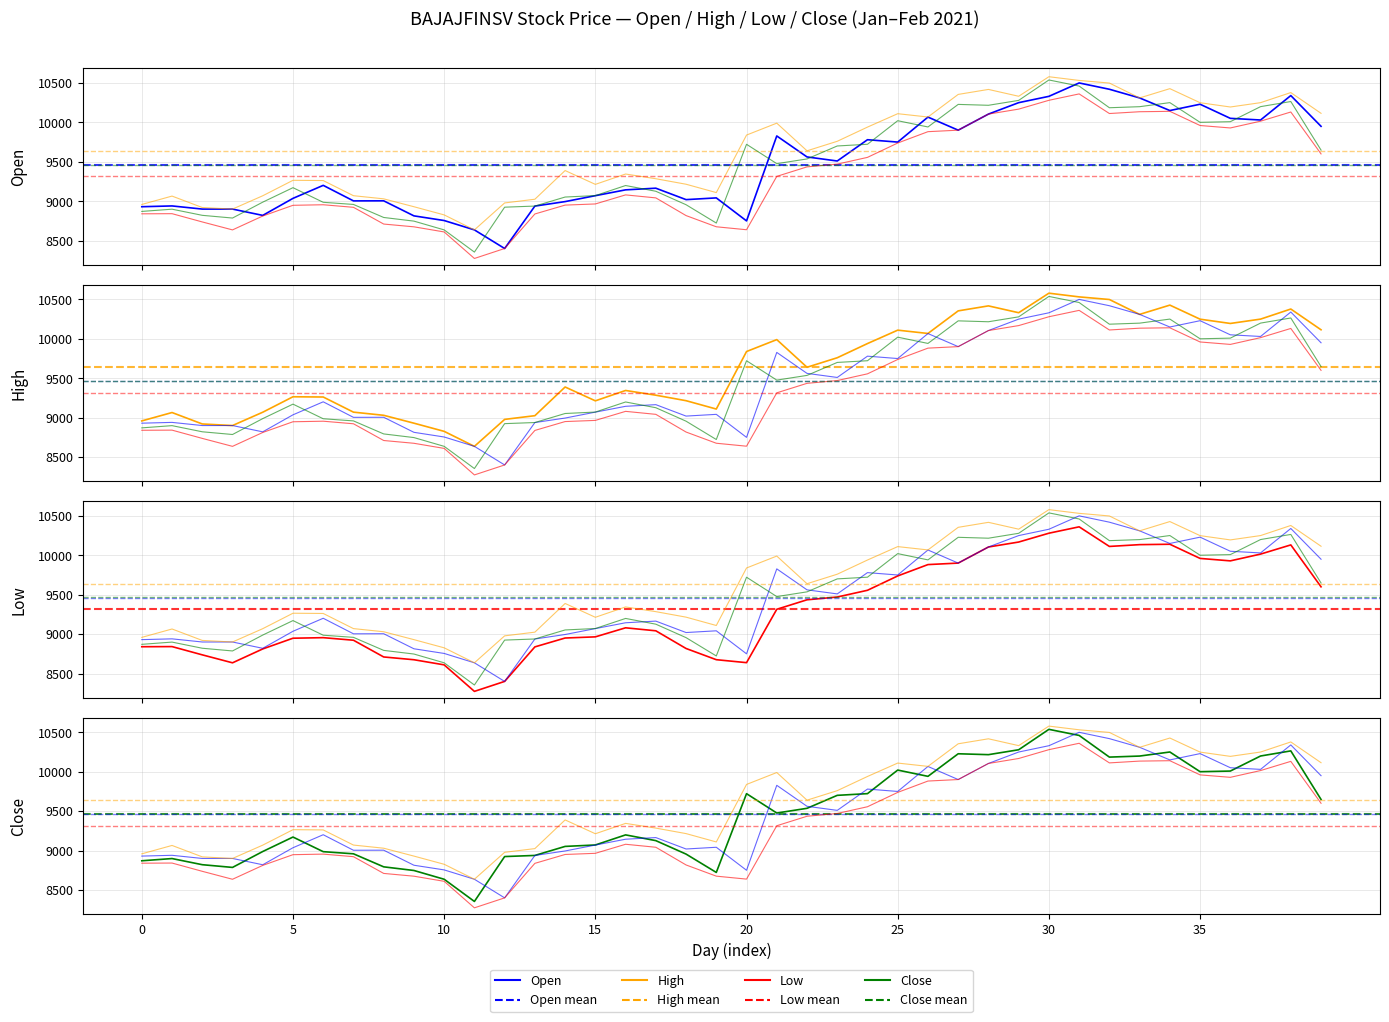

Reading left to right, what are all the values shown in this chart?

Open: 8930.0	8940.0	8900.0	8900.0	8820.0	9036.0	9201.0	9004.0	9004.8	8814.0	8754.8	8636.1	8400.0	8938.0	8995.0	9070.0	9144.0	9165.0	9020.0	9042.0	8750.0	9827.7	9561.6	9510.0	9780.0	9750.0	10067.0	9901.0	10105.0	10250.0	10330.2	10500.0	10420.0	10310.0	10150.0	10230.0	10051.0	10030.0	10340.0	9950.0
High: 8958.7	9065.0	8920.0	8900.0	9069.0	9265.0	9262.0	9069.9	9030.0	8930.0	8826.2	8636.1	8978.0	9025.0	9388.9	9213.5	9344.9	9285.0	9215.2	9109.4	9838.9	9990.0	9639.3	9760.0	9940.0	10110.0	10068.0	10354.6	10417.9	10331.1	10579.0	10532.0	10498.8	10310.0	10427.6	10249.2	10195.0	10250.0	10378.0	10114.7
Low: 8840.0	8841.8	8737.0	8636.0	8812.0	8948.0	8955.0	8922.5	8710.1	8675.0	8610.0	8273.7	8400.0	8838.0	8950.5	8965.2	9080.0	9042.0	8817.6	8675.5	8638.0	9315.0	9435.4	9470.5	9556.0	9738.0	9882.0	9901.0	10105.0	10168.0	10280.0	10361.0	10112.2	10135.0	10140.0	9960.1	9929.1	10015.0	10131.6	9600.0
Close: 8870.5	8898.8	8820.9	8786.4	8988.0	9171.6	8986.1	8959.0	8793.6	8747.4	8636.1	8354.6	8924.1	8938.2	9052.8	9071.0	9198.9	9126.1	8955.3	8722.8	9721.8	9476.3	9536.0	9700.5	9722.2	10021.0	9941.6	10228.0	10216.6	10278.8	10537.7	10460.6	10185.6	10199.0	10250.5	10000.6	10008.6	10199.6	10264.5	9648.6